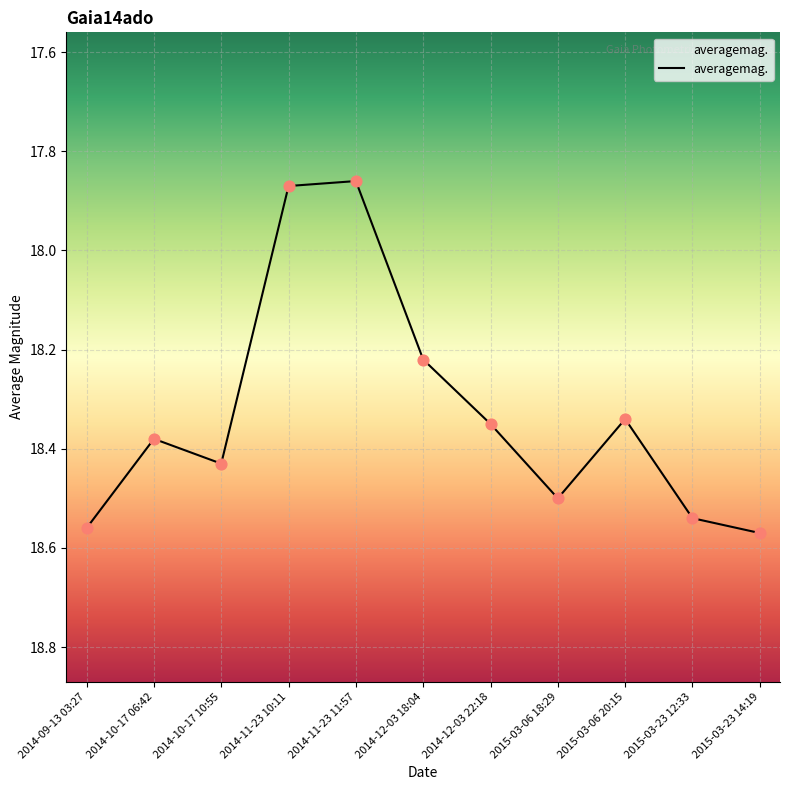

What is the ratio of the value at 2014-11-23 10:11 to the value at 2014-11-23 11:57?

1.0